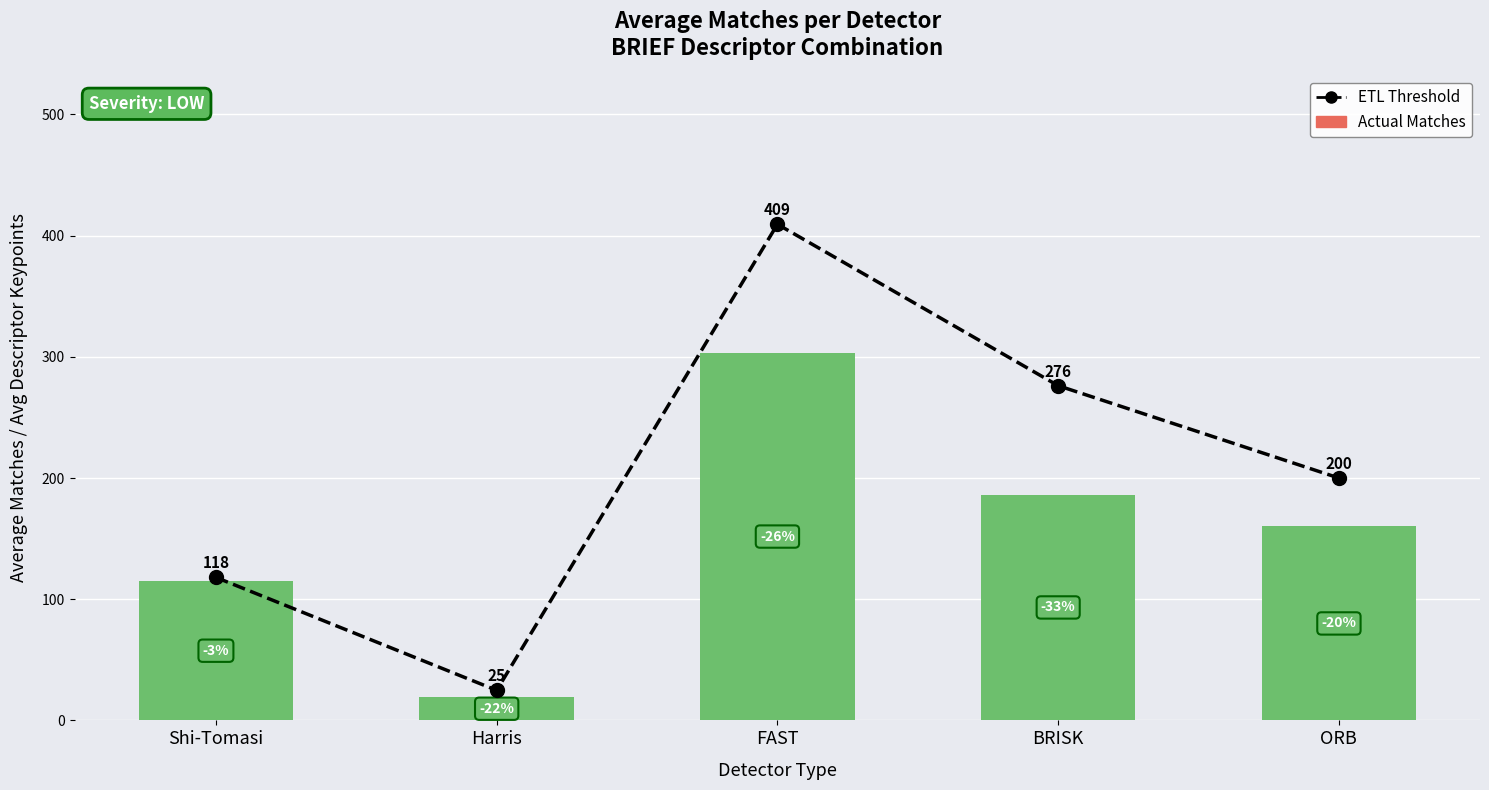

Does the chart contain any negative values?

No